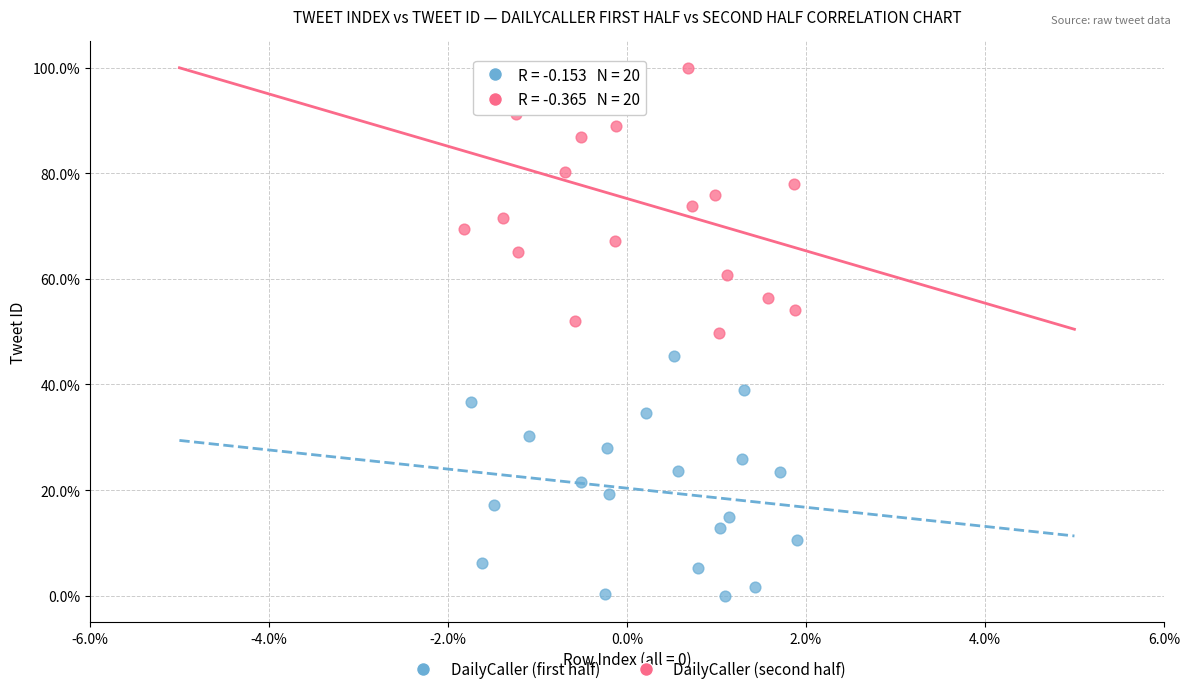

Which series contains the lowest Y value?

DailyCaller (first half)